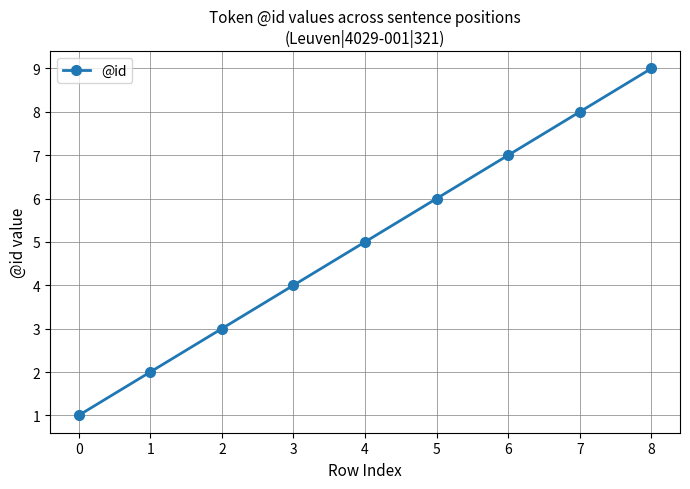

What is the value of the 2nd point from the left?

2